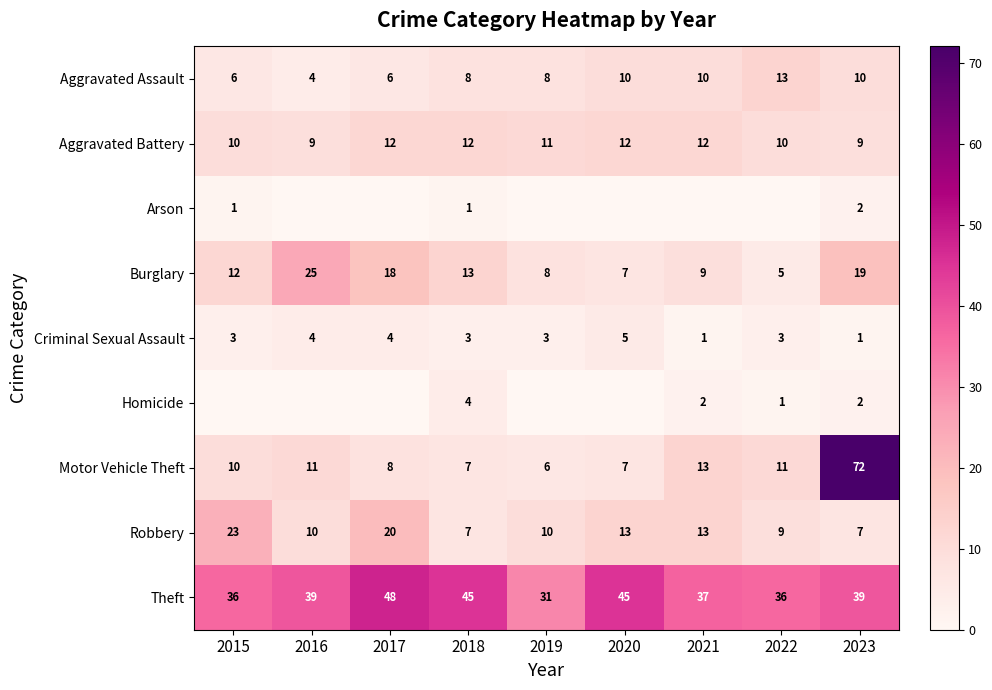

The value of Criminal Sexual Assault at 2017 is 1. True or false?

False